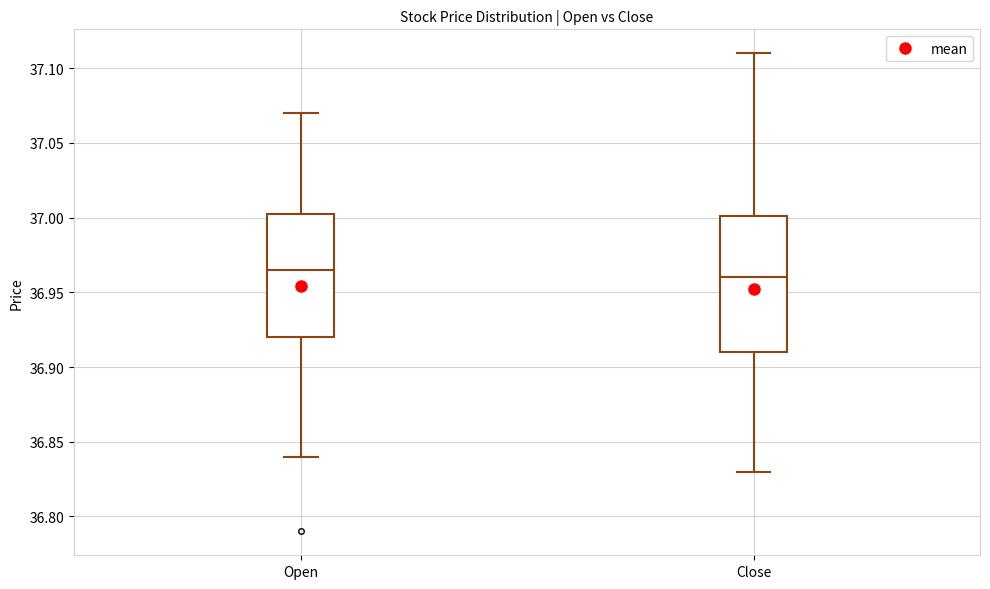

Which box has the lowest median line?

Close